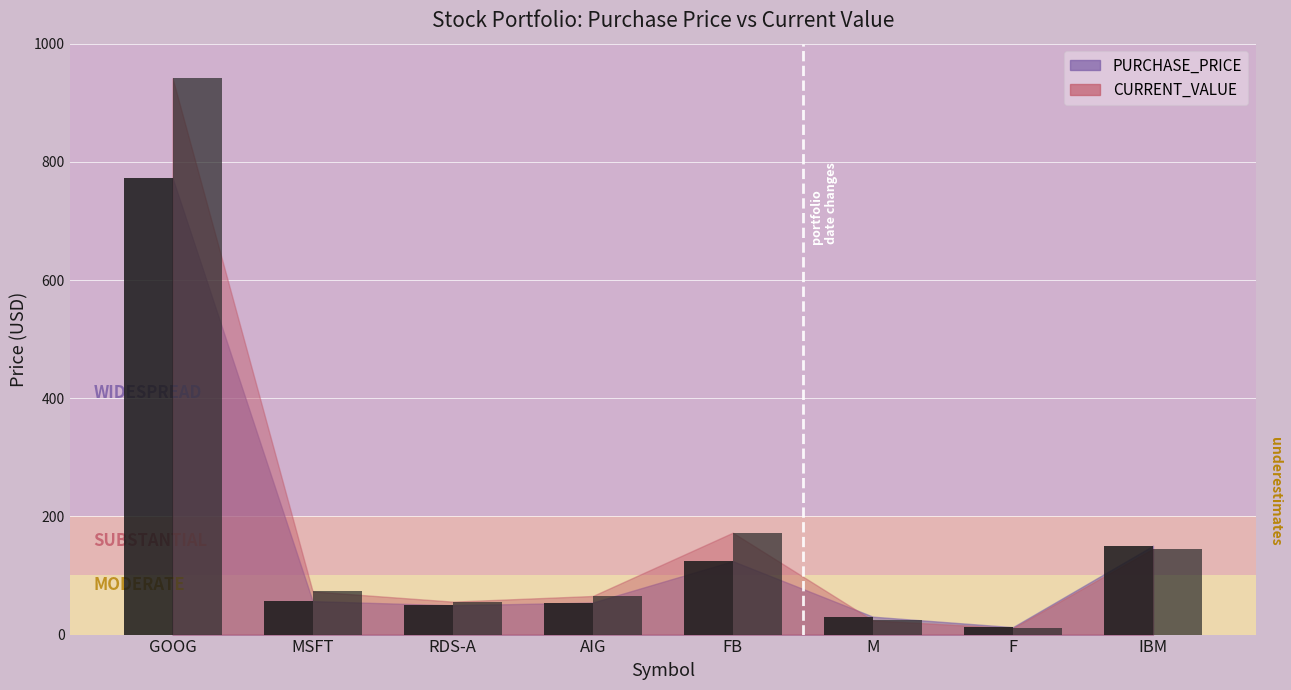

Reading left to right, transcribe all the data shown in this chart.

PURCHASE_PRICE: 772.9	56.6	49.6	54.2	124.3	30.3	12.6	150.4
CURRENT_VALUE: 941.5	73.0	55.7	65.3	172.4	24.0	10.9	145.3